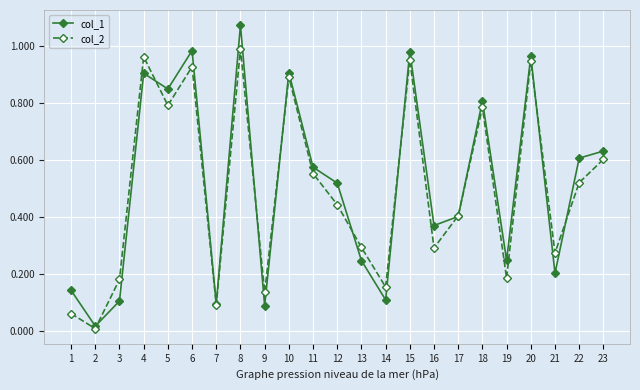

Which has a higher value, 1 or 17?

17